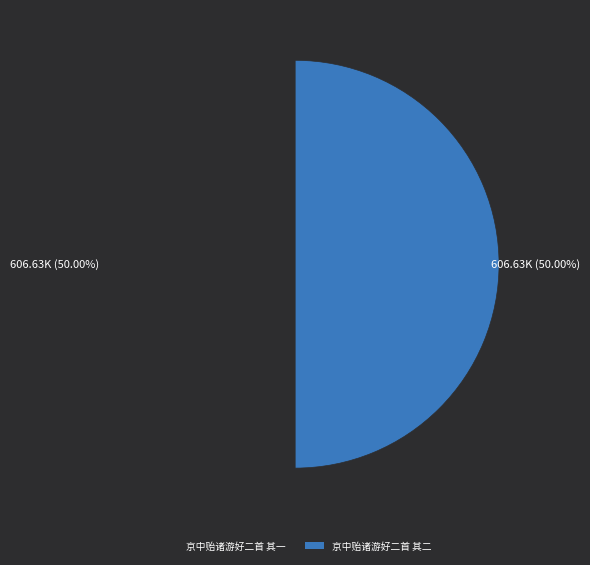

What percentage is NOT represented by 京中贻诸游好二首 其一?

50.0%